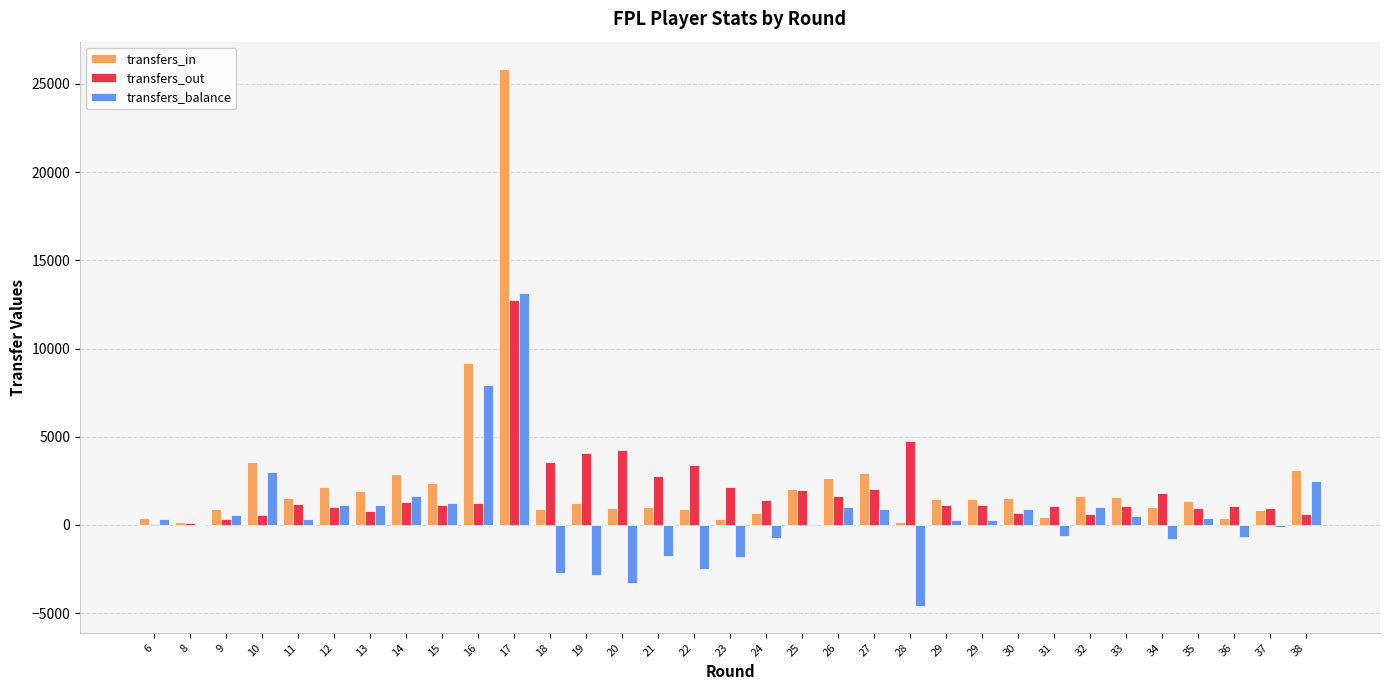

At which category is the sum across all series the highest?

17